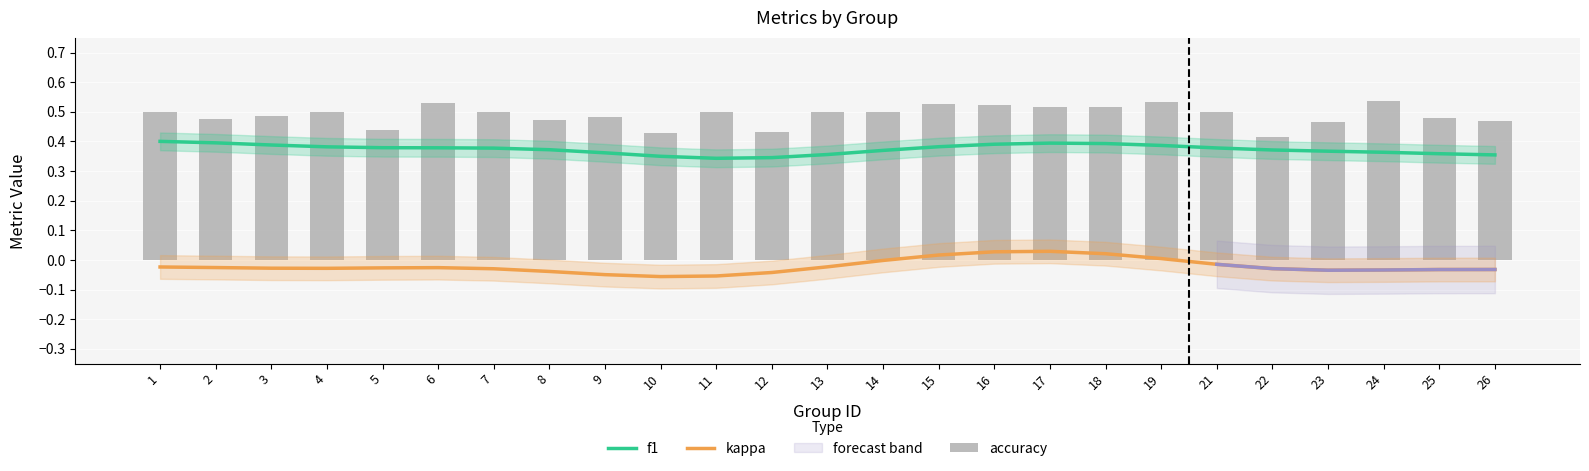

Which category has the highest value across all series?

24